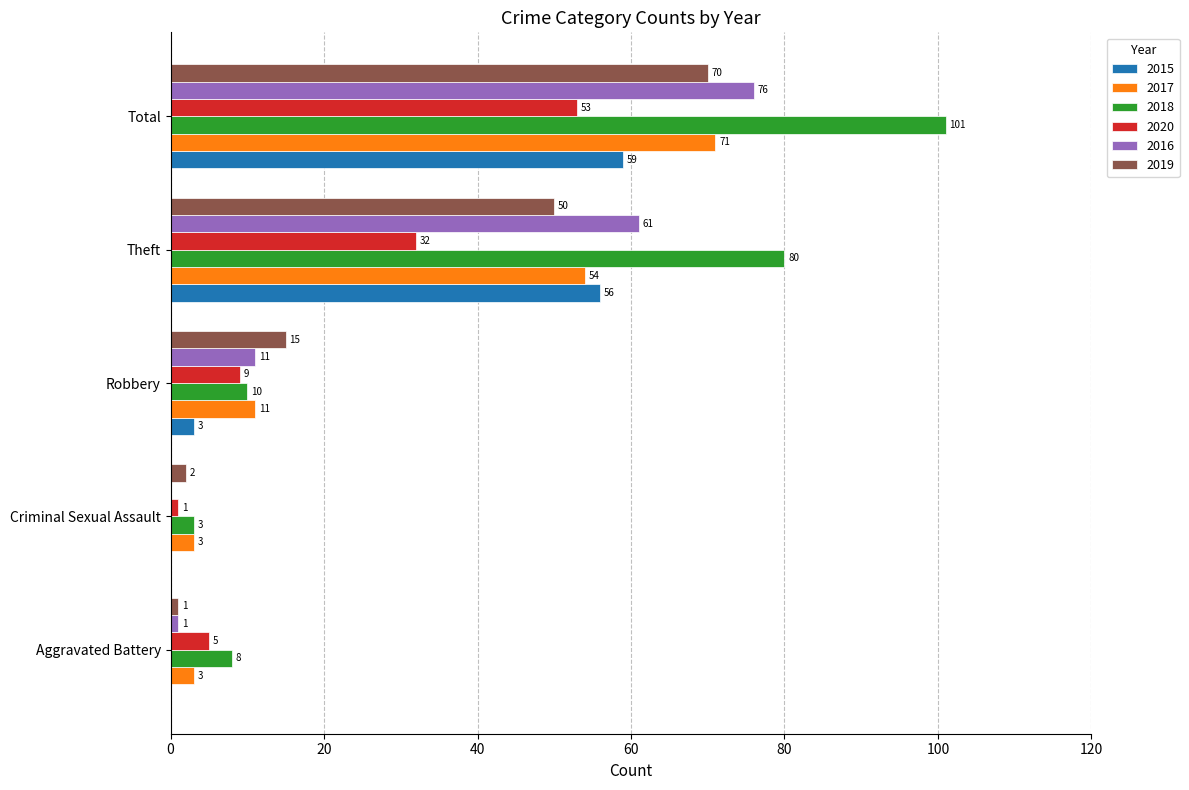

What are all the series names shown in the legend?

2015, 2017, 2018, 2020, 2016, 2019